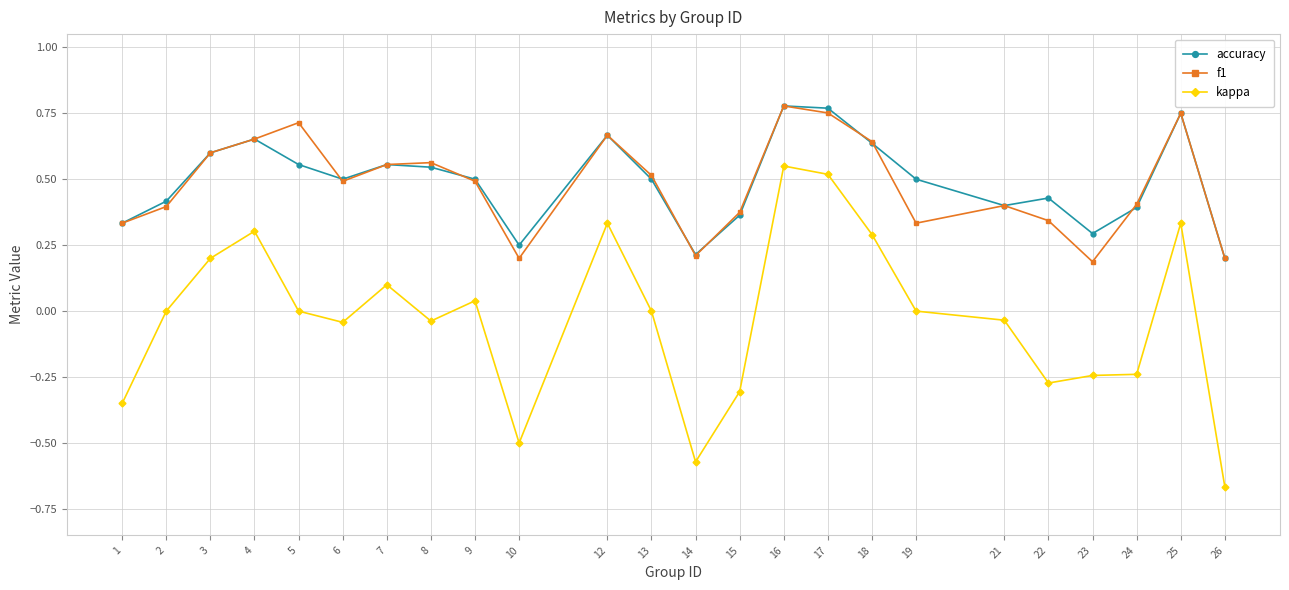

Which series changed the most between 13 and 14?

kappa